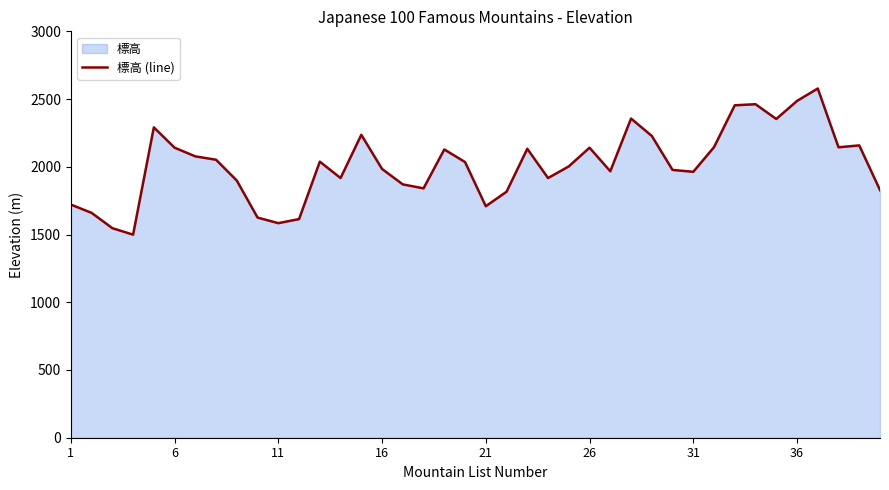

What is the difference between the maximum and minimum values?

1079